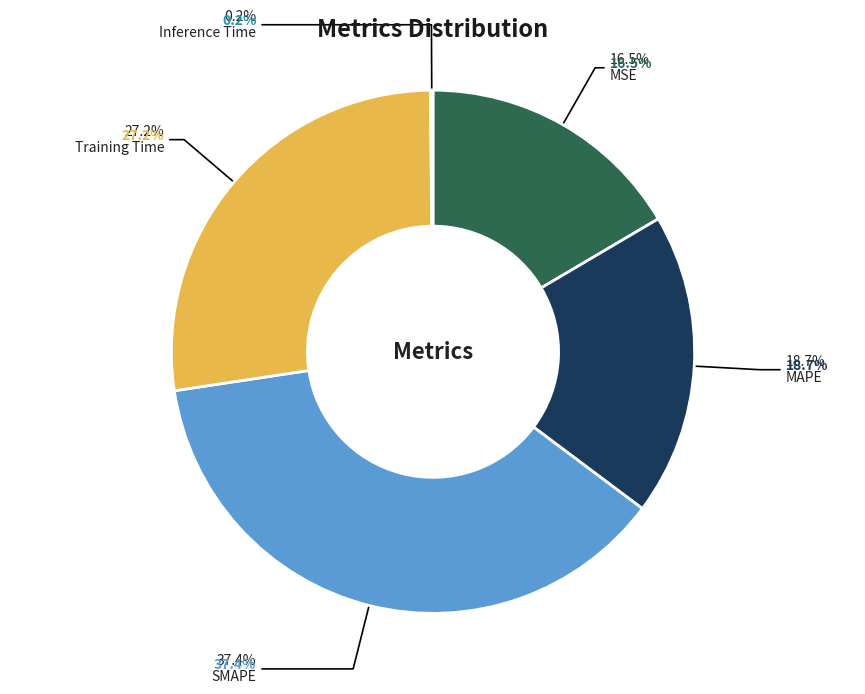

Count the number of slices in the pie.

5